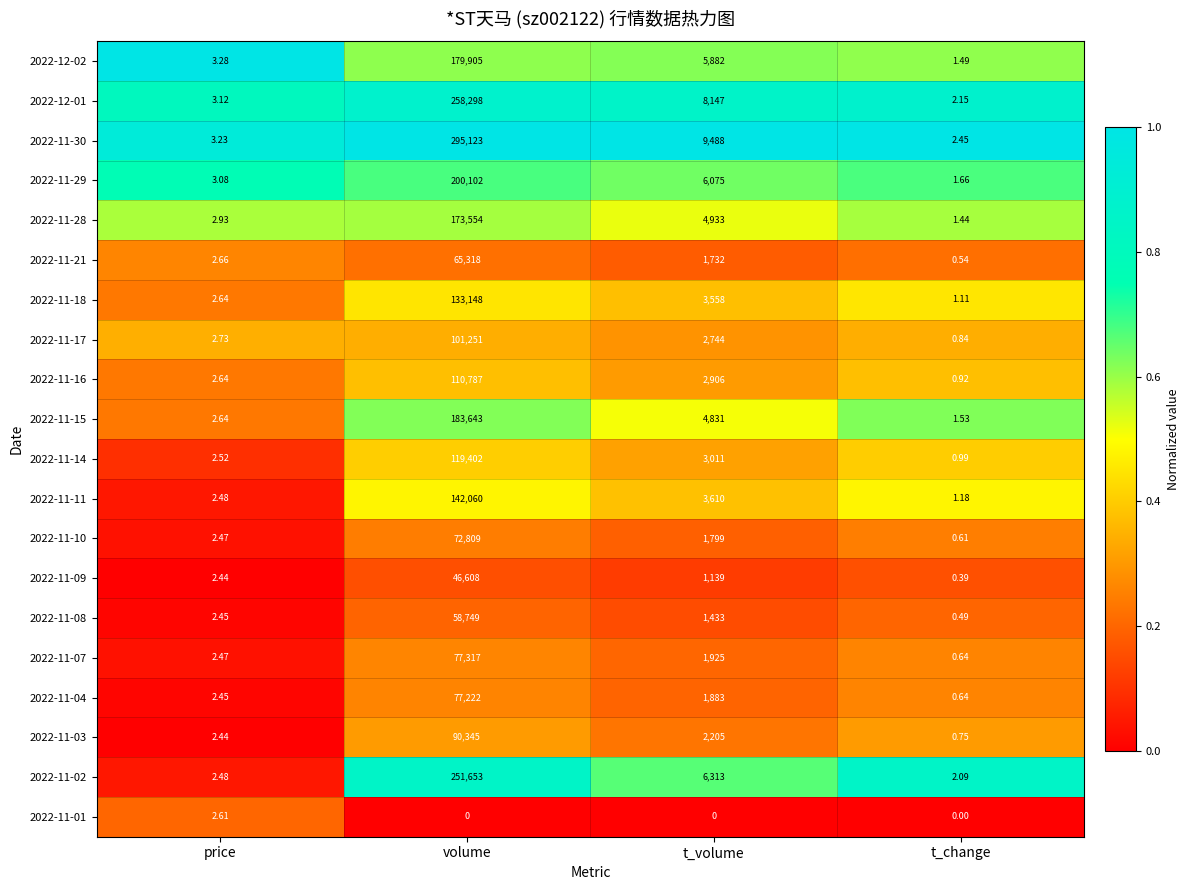

Which series has the largest total across all categories?

2022-11-30